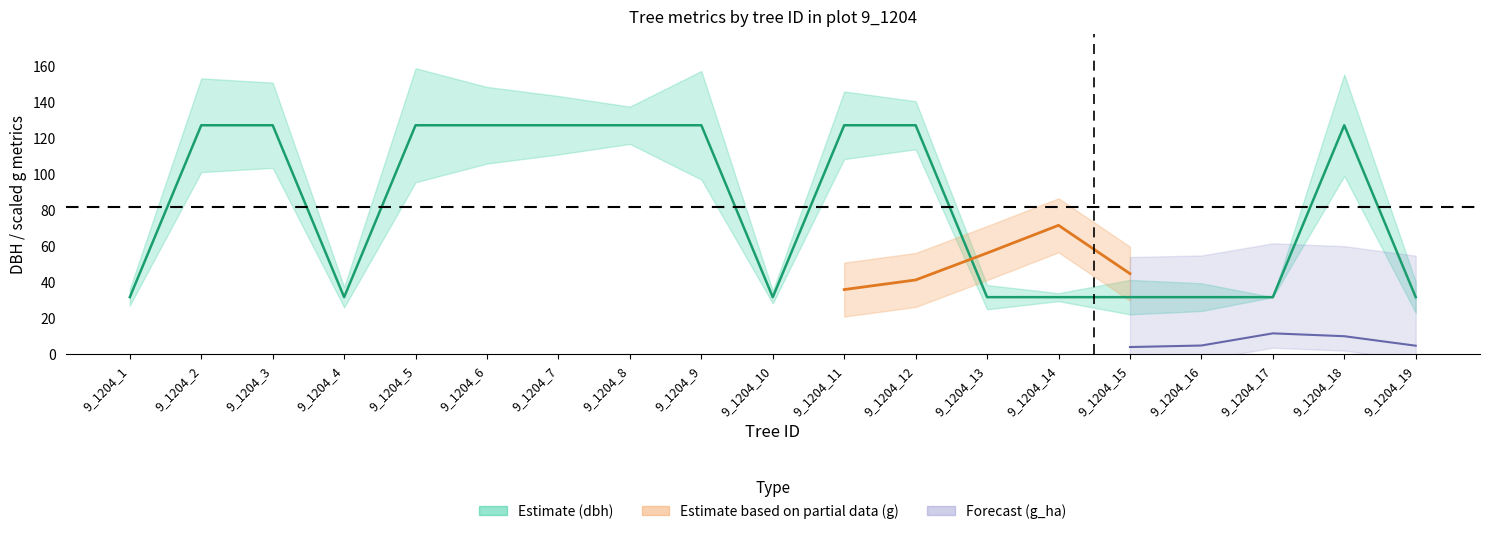

Approximately how many times larger is the value at 9_1204_7 compared to 9_1204_13?

4.0